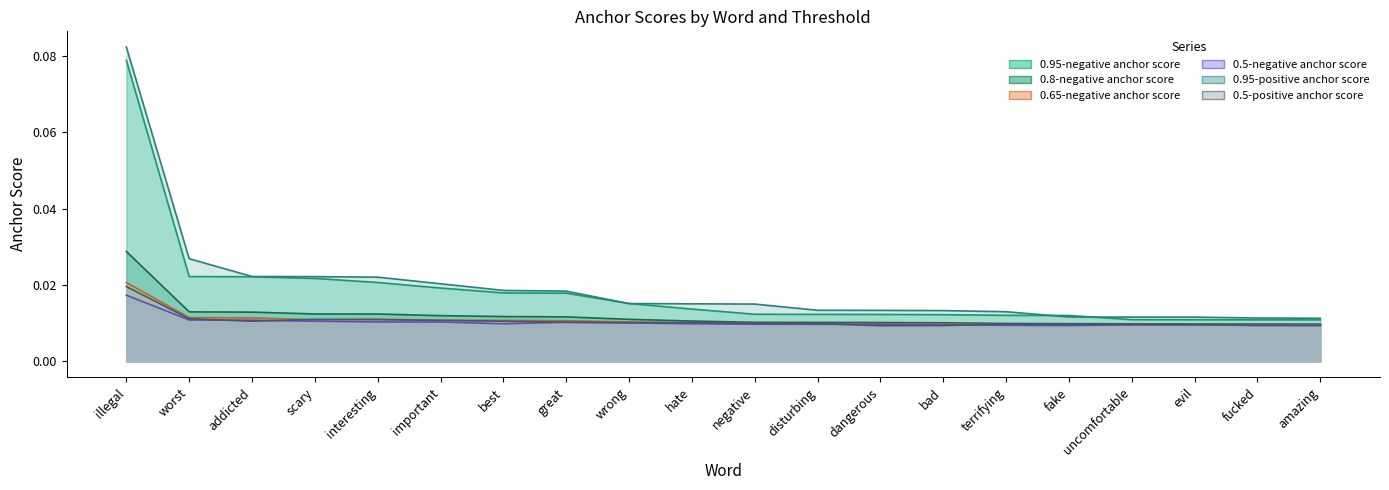

How many lines are shown in the chart?

6